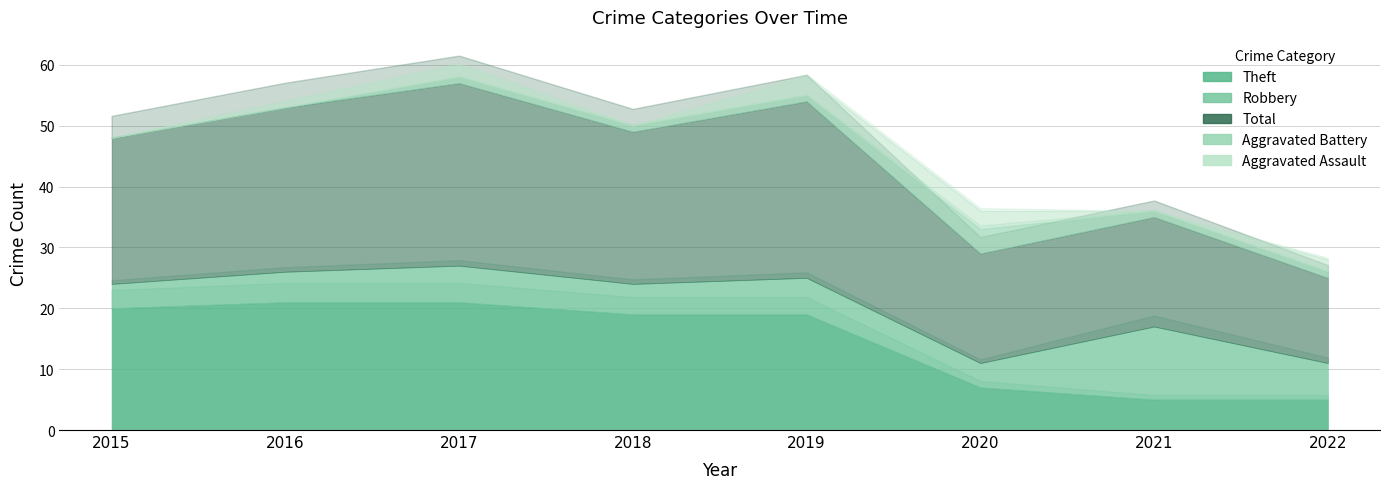

Does the chart have visible grid lines?

Yes